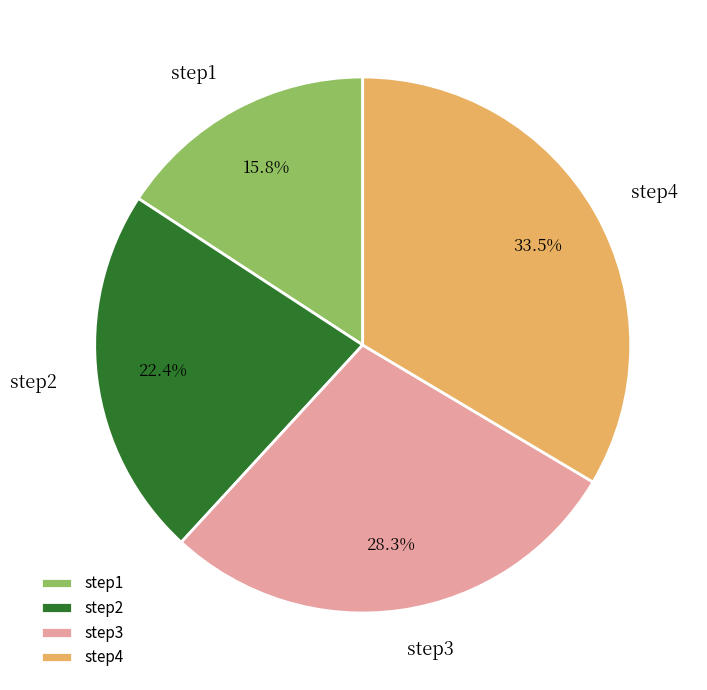

What percentage is the step2 slice, to the nearest percent?

22%